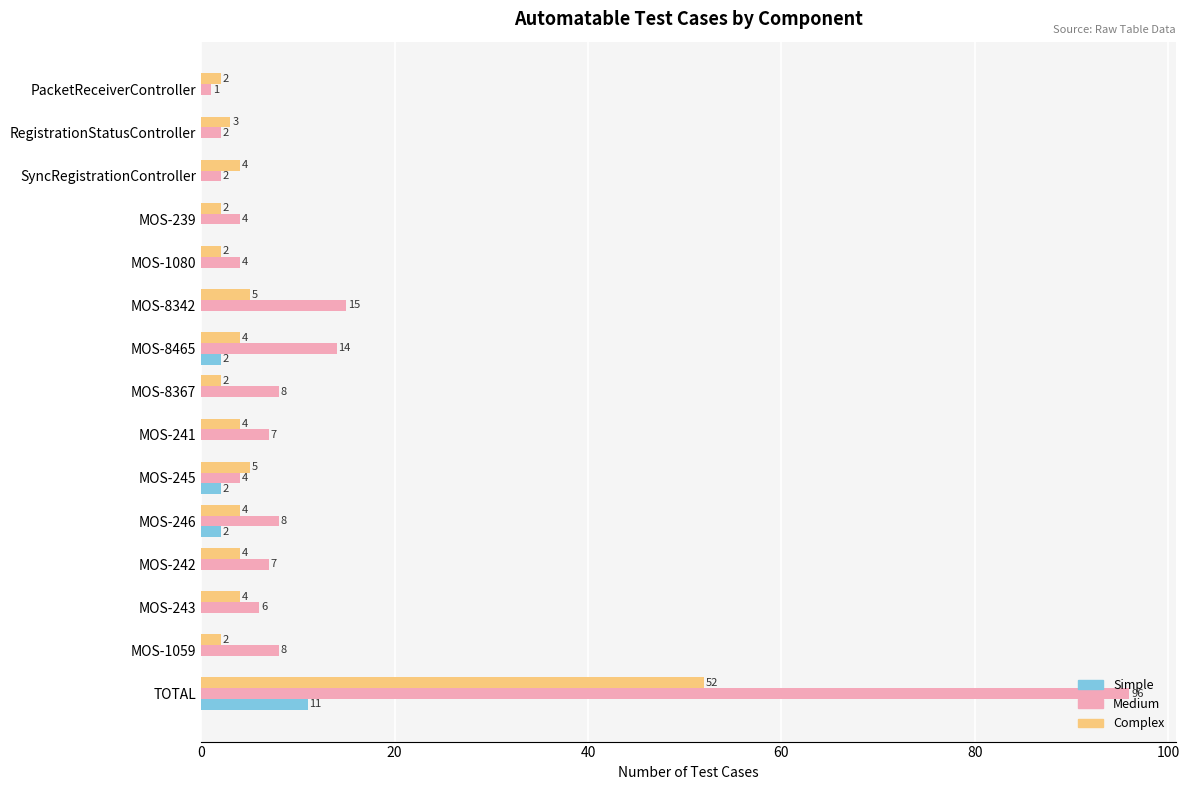

Which series changed the most between RegistrationStatusController and MOS-242?

Medium